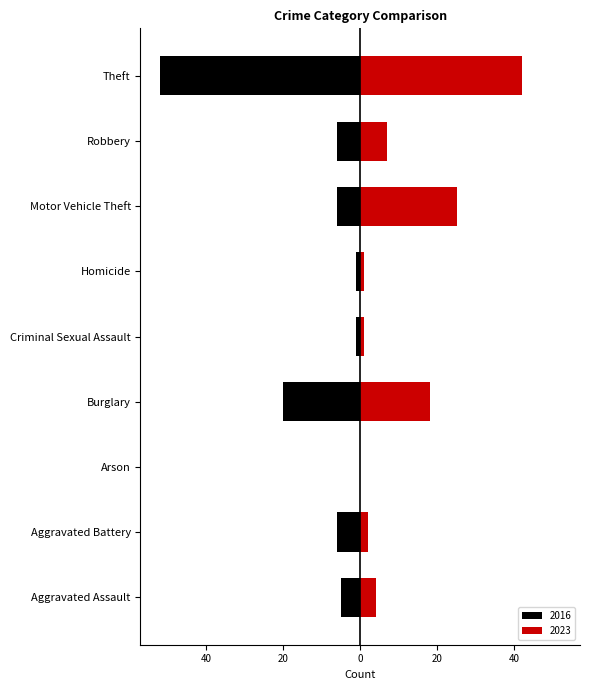

What is the label of the 3rd bar from the right?

Motor Vehicle Theft